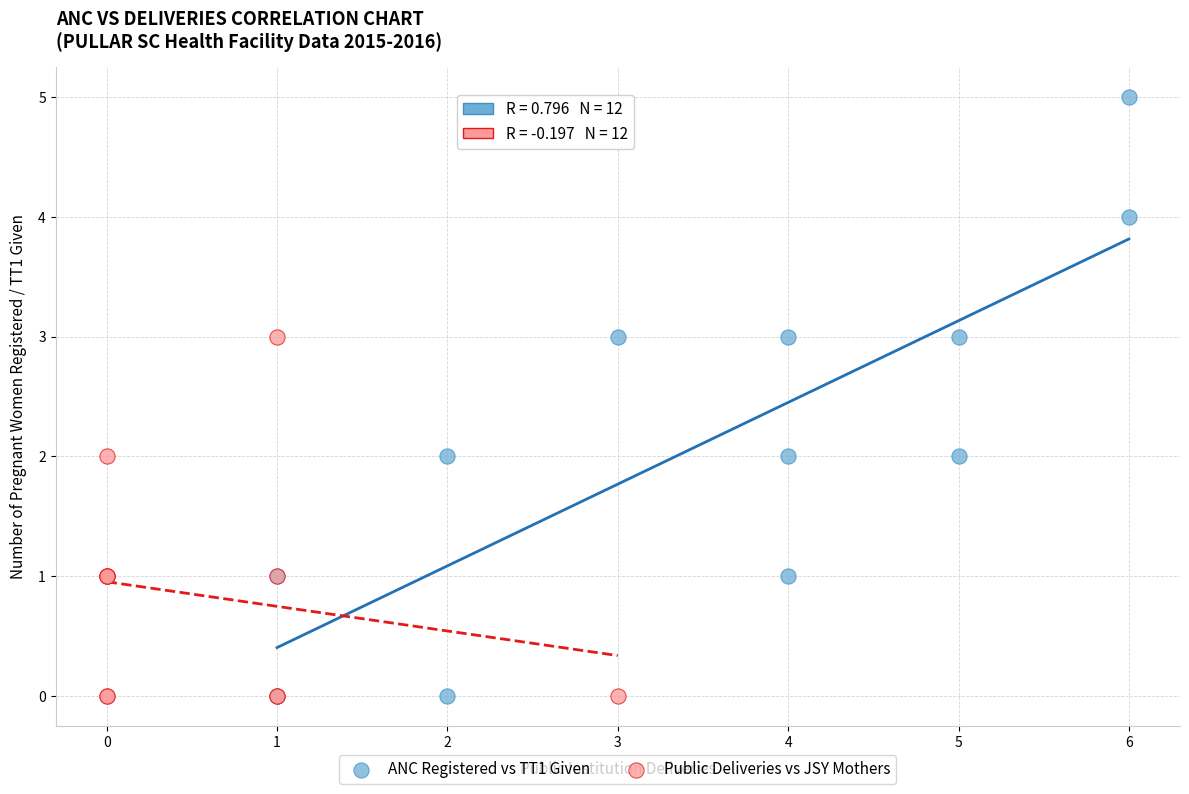

Which series reaches the maximum Y coordinate?

ANC Registered vs TT1 Given